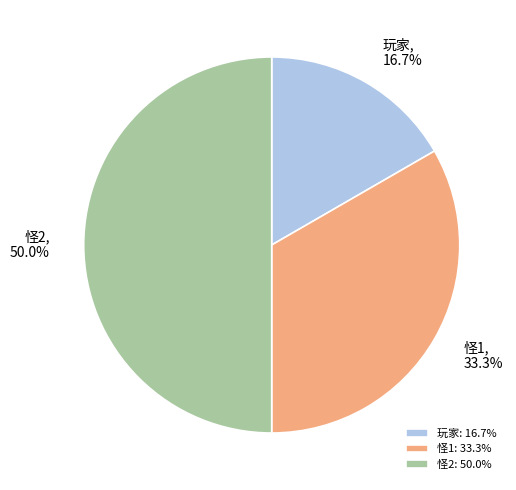

To the nearest percent, what is the average slice percentage?

33%